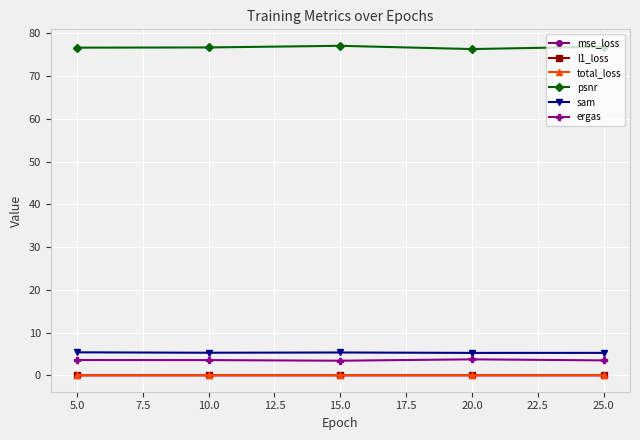

Count the mse_loss values in the range 0 to 1.

5